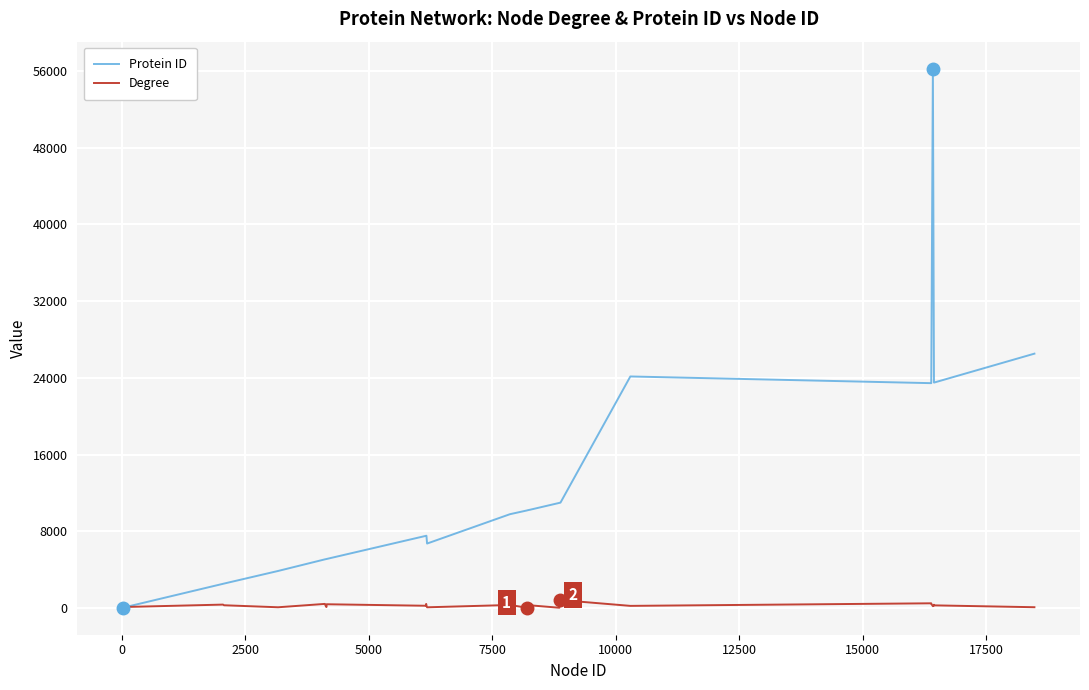

Which series has the widest spread of values?

Protein ID